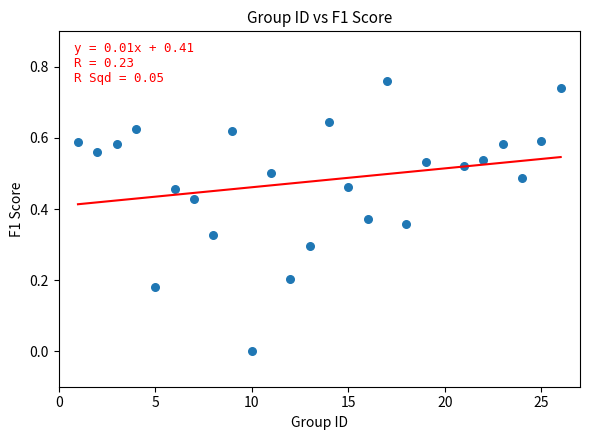

What is the range of X values (max minus min)?

25.0